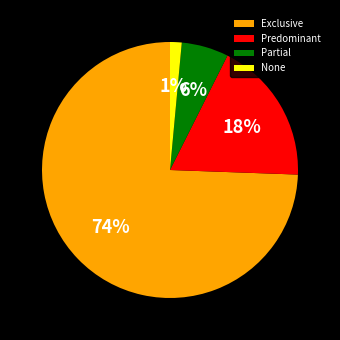

To the nearest percent, what is the combined percentage of None and Exclusive?

76%